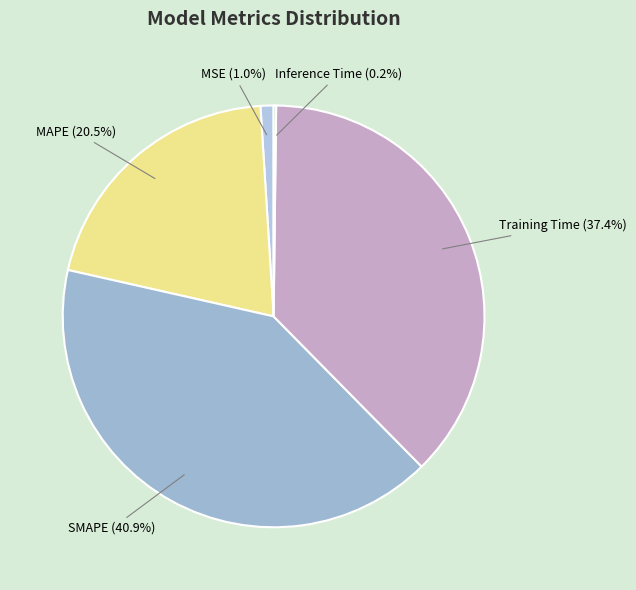

Is it true that MAPE is 13% of the pie?

False